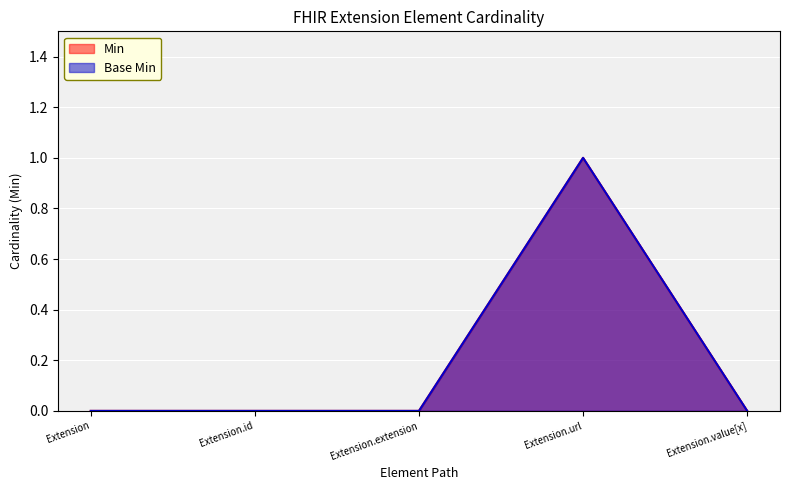

True or false: Base Min and Min cross at least once.

False